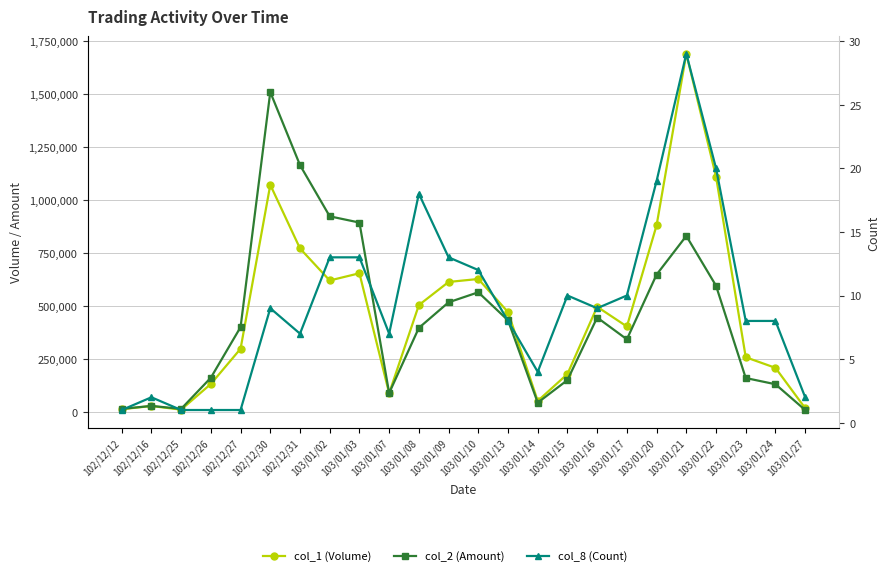

What is the difference between the maximum and second lowest values in the col_8 (Count) series?

28